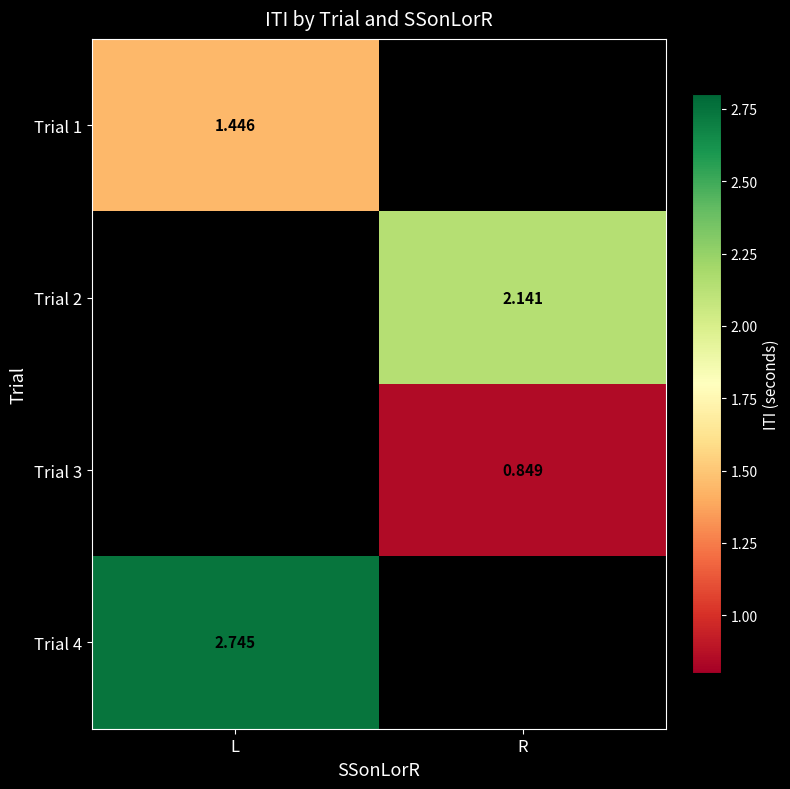

Is the value of Trial 4 at L greater than the value of Trial 3 at R?

Yes